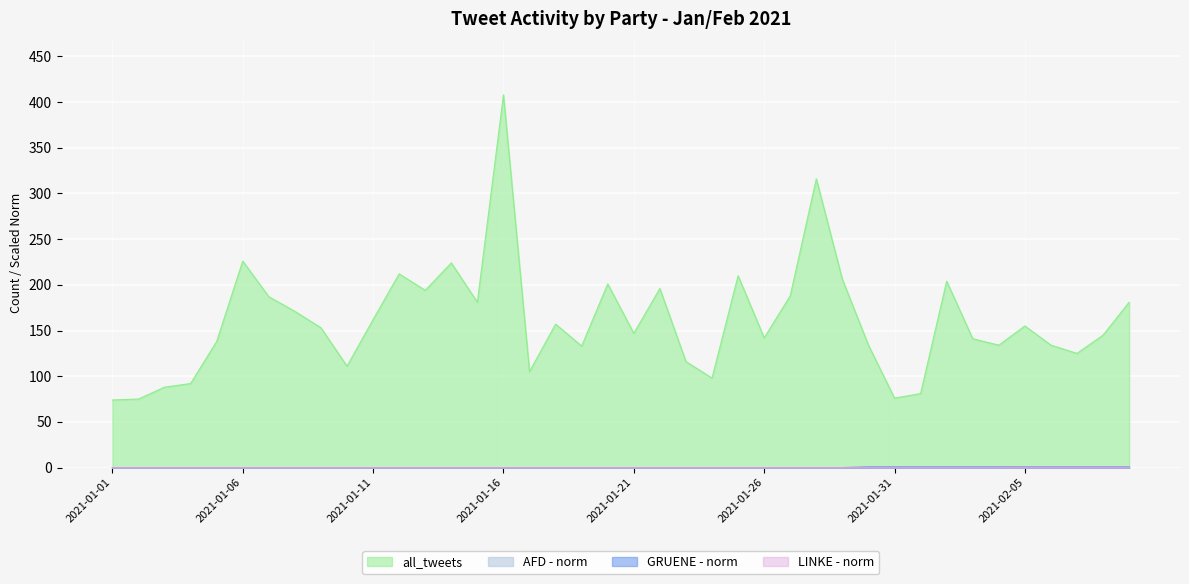

How many lines are shown in the chart?

4